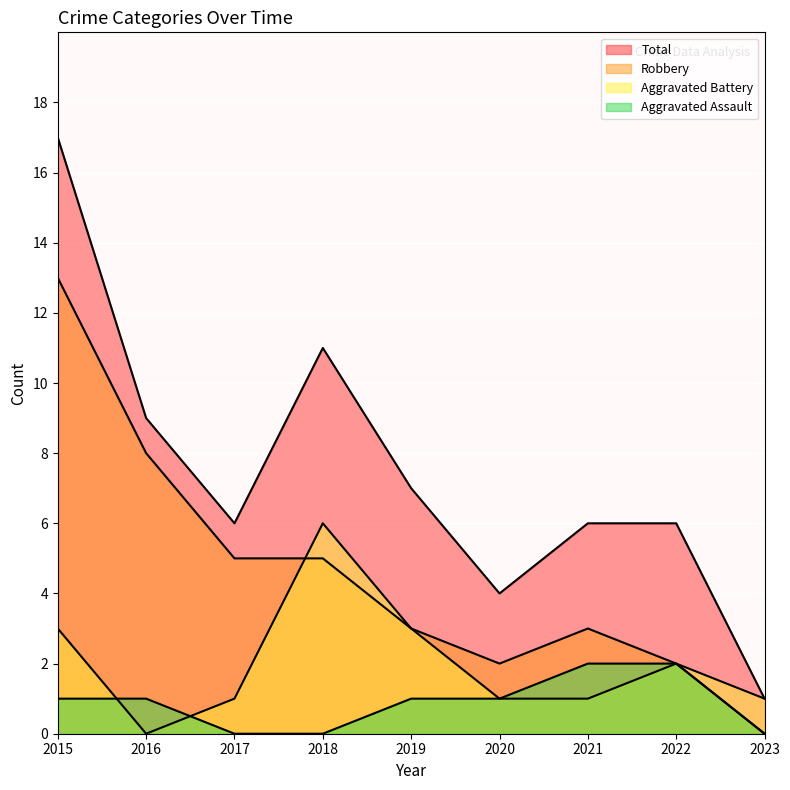

How many lines are shown in the chart?

4